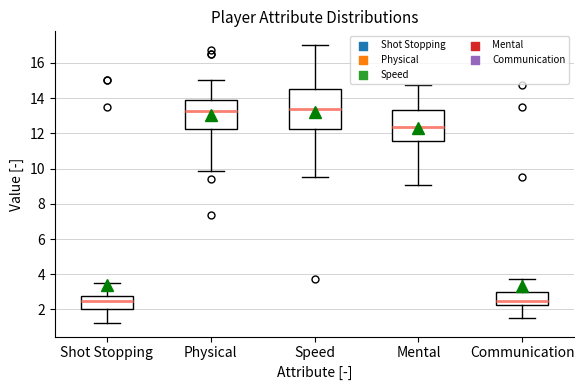

Where does the upper whisker of the box for Communication end on the y-axis? The values are not printed on the chart, so give them approximately, as read against the axis.

3.8